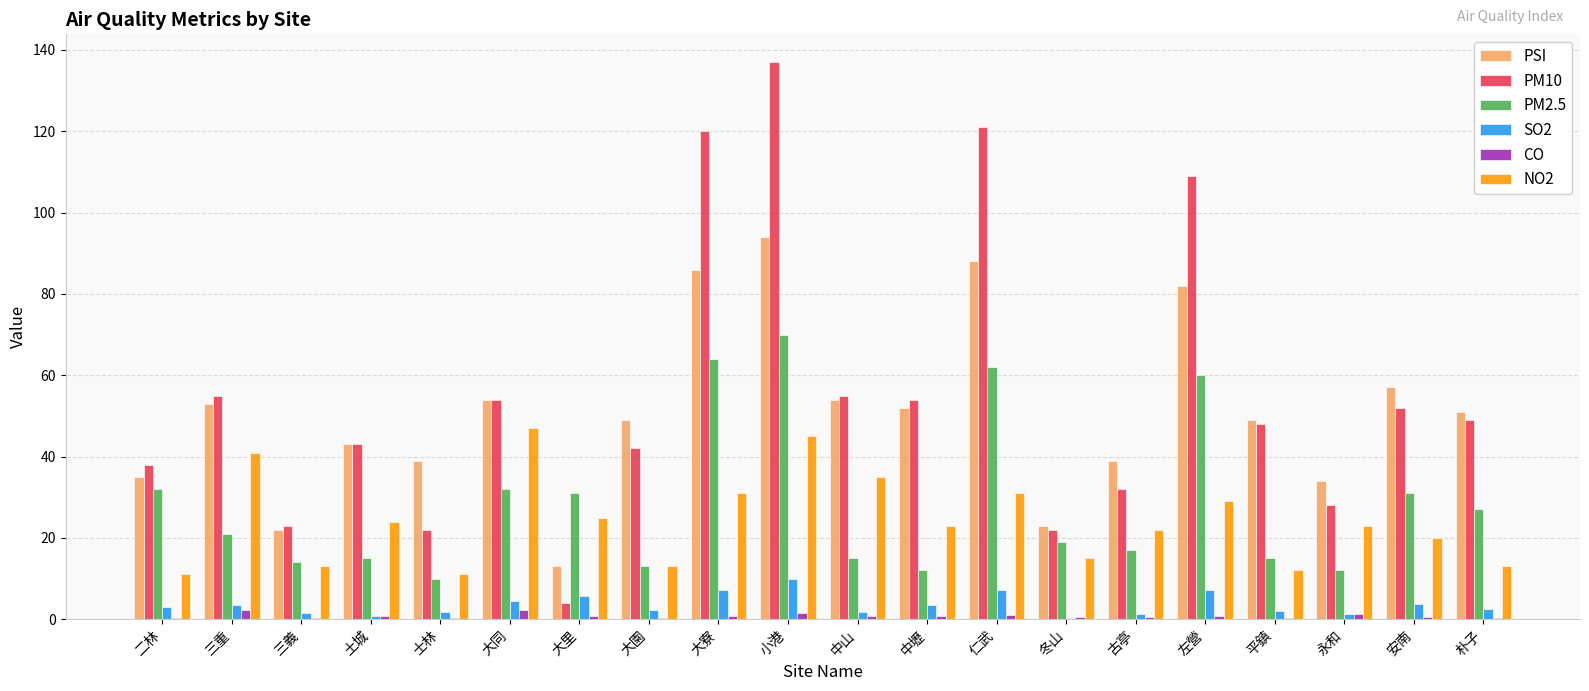

At which category is the sum across all series the highest?

小港